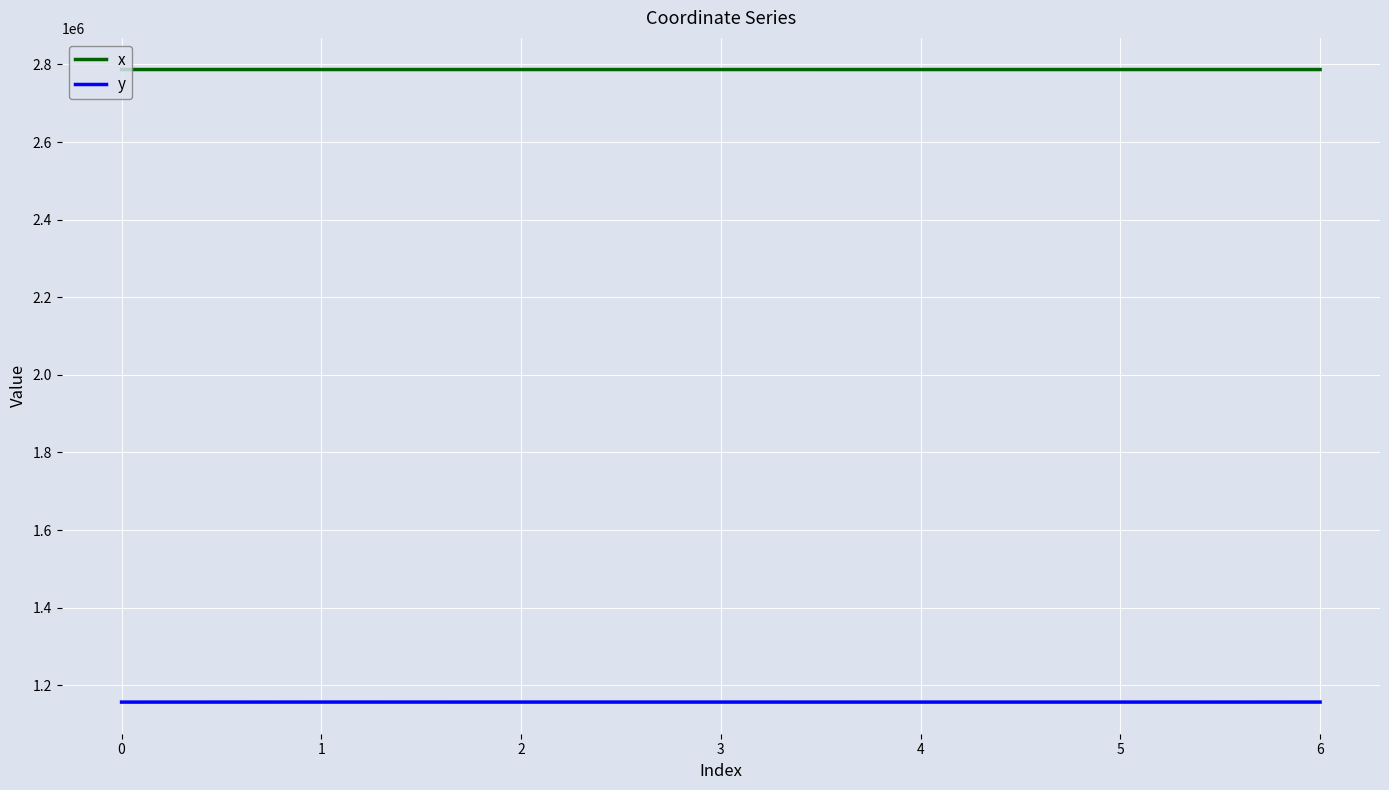

Which series has the widest spread of values?

y